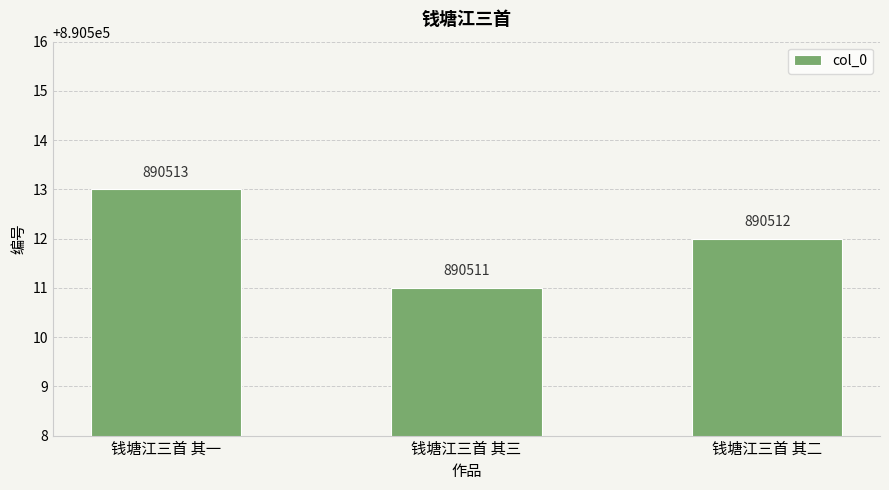

List the labels in order of value, largest first.

钱塘江三首 其一, 钱塘江三首 其二, 钱塘江三首 其三